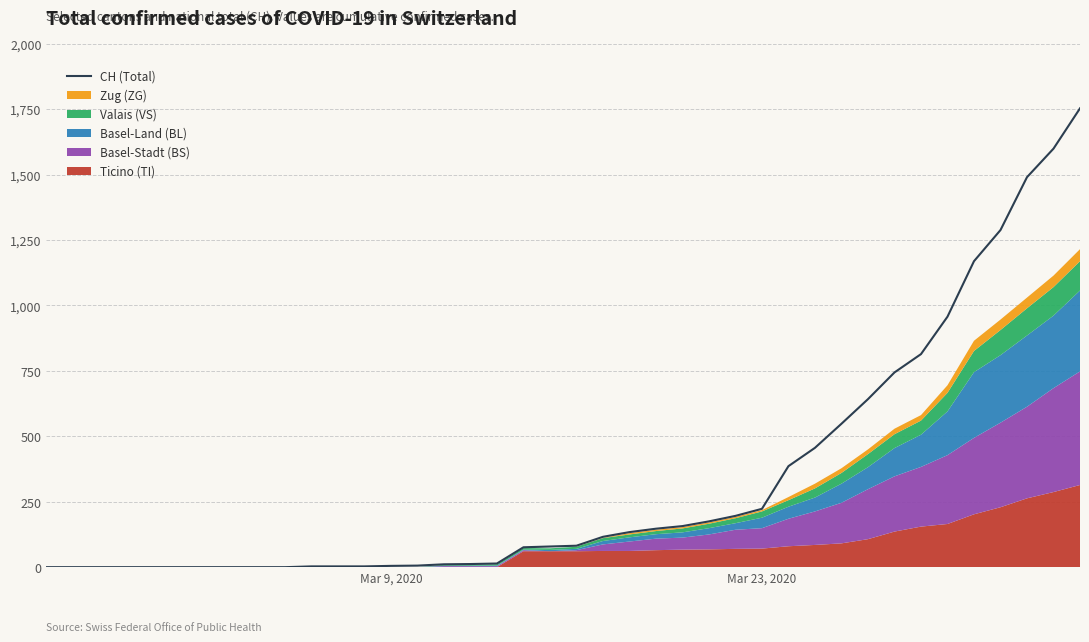

What is the highest value of the CH (Total) series?

1753